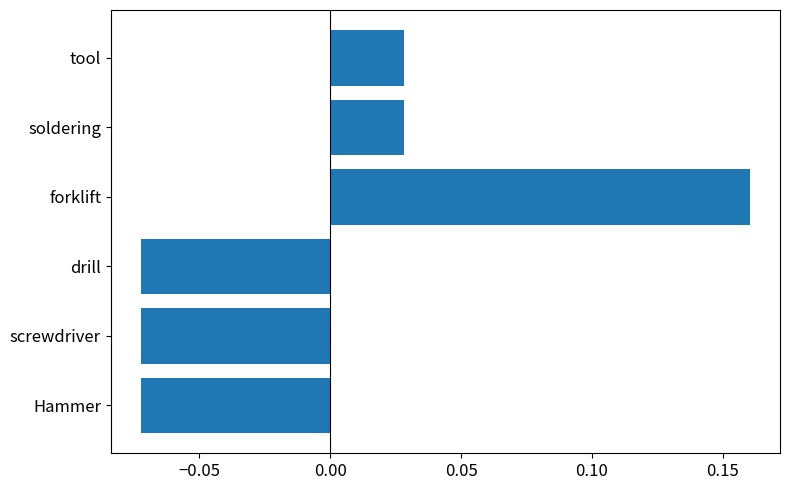

At which category does the chart reach its peak across all series?

forklift